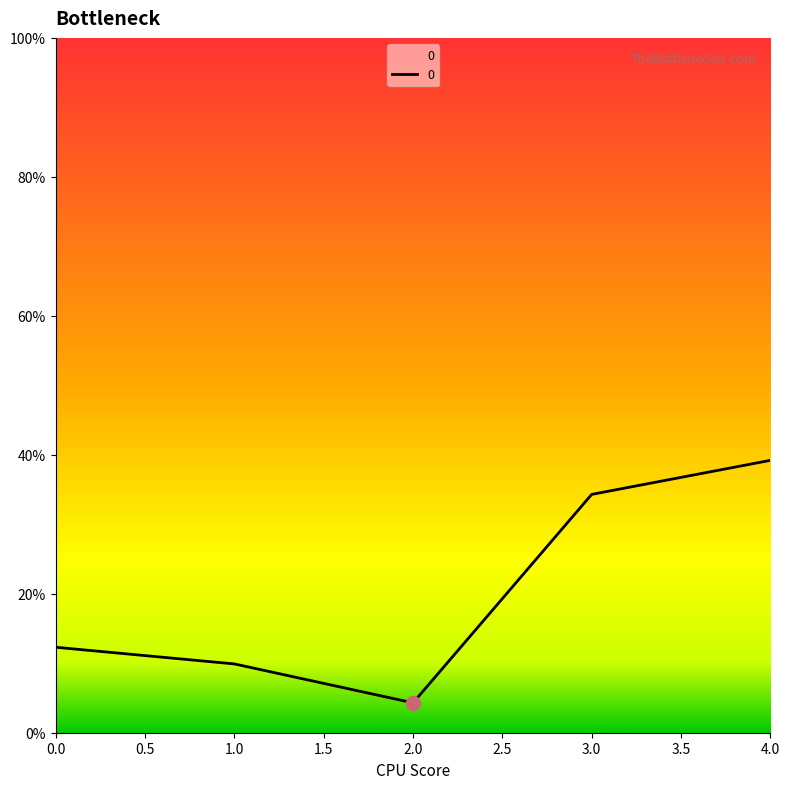

Reading right to left, extract all data points from this chart.

4=0.4	3=0.3	2=0.0	1=0.1	0=0.1